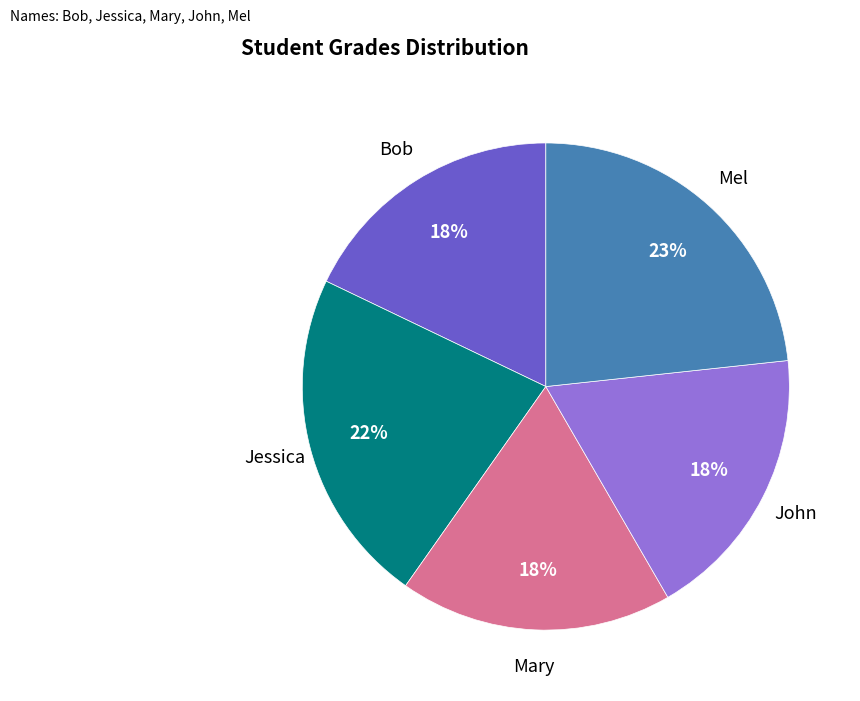

Is there a majority slice in this chart?

No